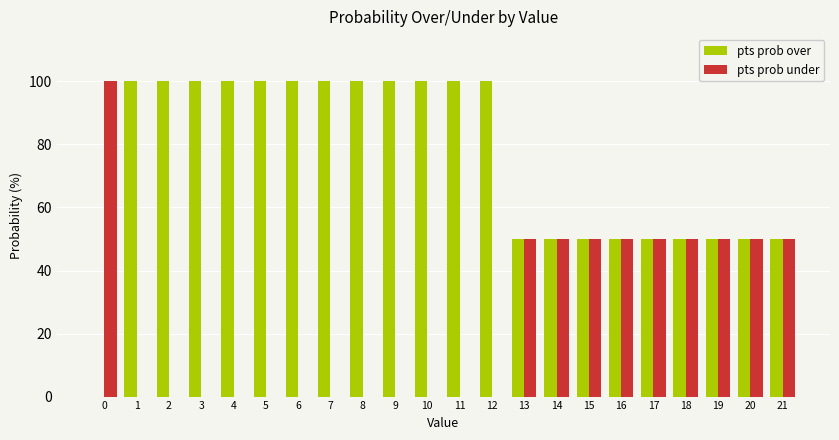

Is the value of pts prob over at 21 greater than the value of pts prob under at 4?

Yes